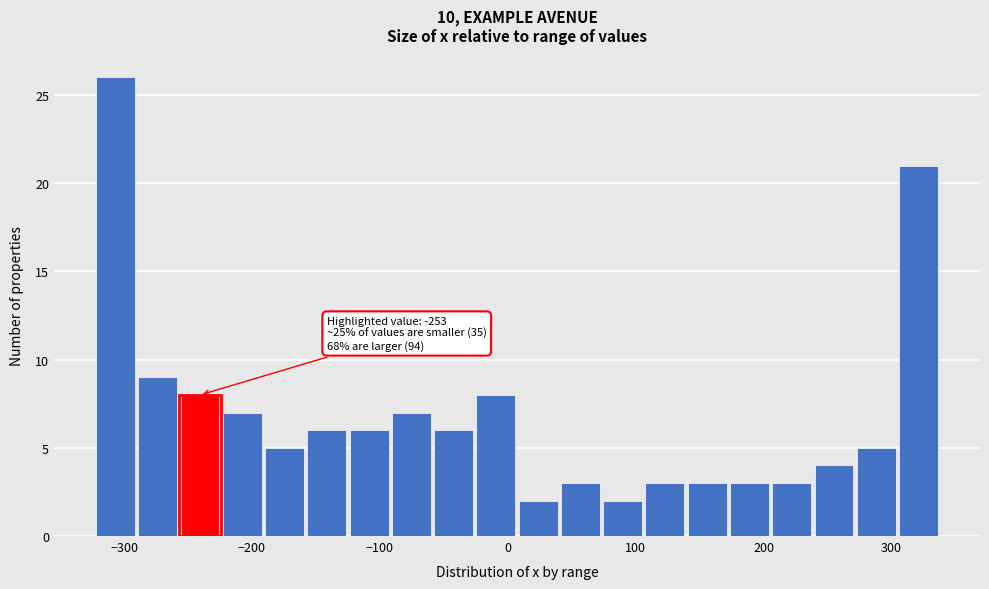

Read against the x-axis, roughly where is the centre of the tallest bar?

-310